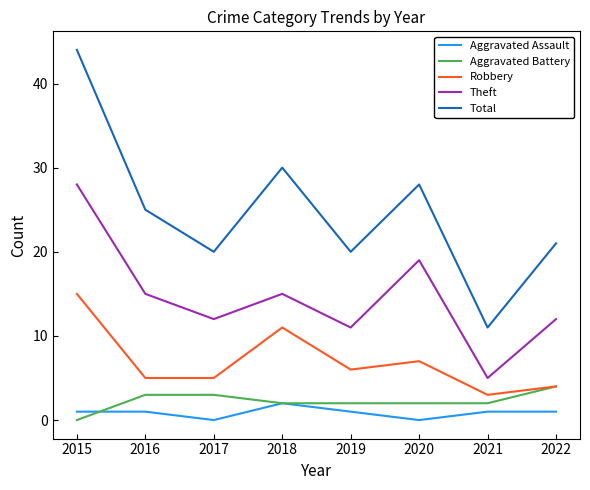

How many categories are shown in the chart?

8